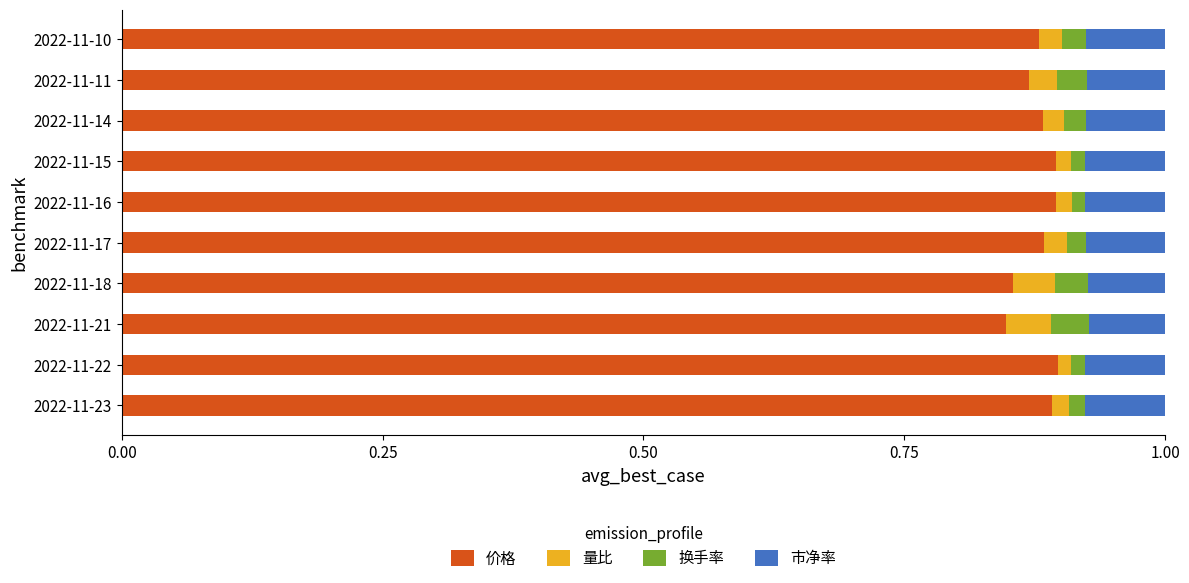

How many 价格 values are between 0 and 1?

10